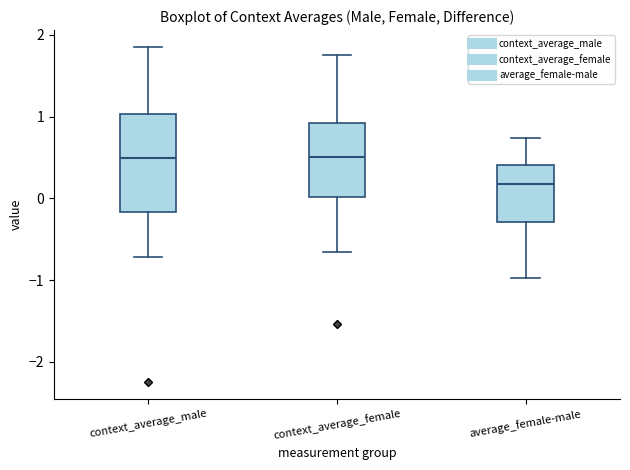

Reading left to right, transcribe this box plot: for each box, give where its median line is, the range the box spans, and where its two whiskers end, as read against the y-axis. The values are not printed on the chart, so give them approximately, as read against the axis.

context_average_male: median 0.5, box -0.2 to 1.0, whiskers -0.7 to 1.9
context_average_female: median 0.5, box 0.0 to 0.9, whiskers -0.7 to 1.8
average_female-male: median 0.2, box -0.3 to 0.4, whiskers -1.0 to 0.7